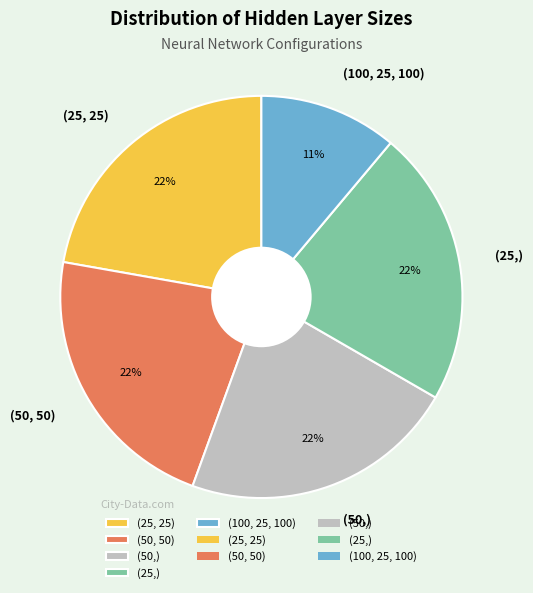

The (50, 50) slice represents 22% of the pie. True or false?

True